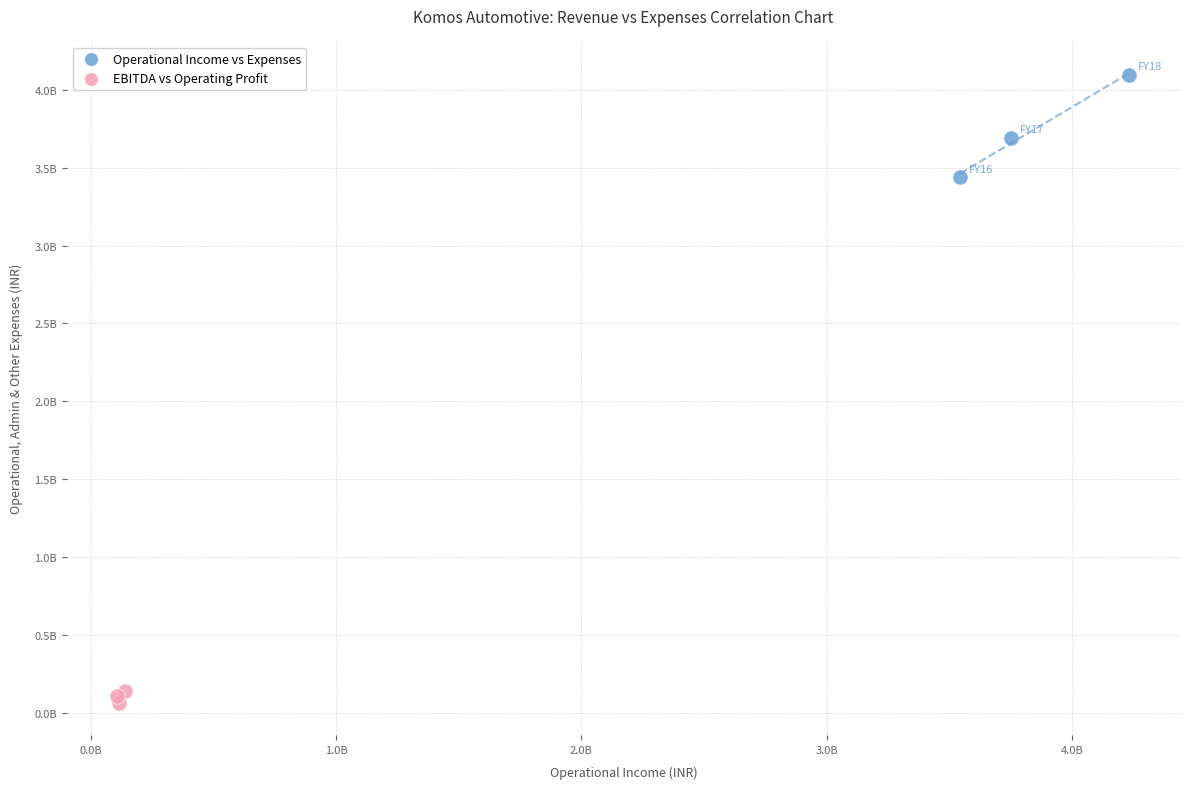

What are all the series names shown in the legend?

Operational Income vs Expenses, EBITDA vs Operating Profit